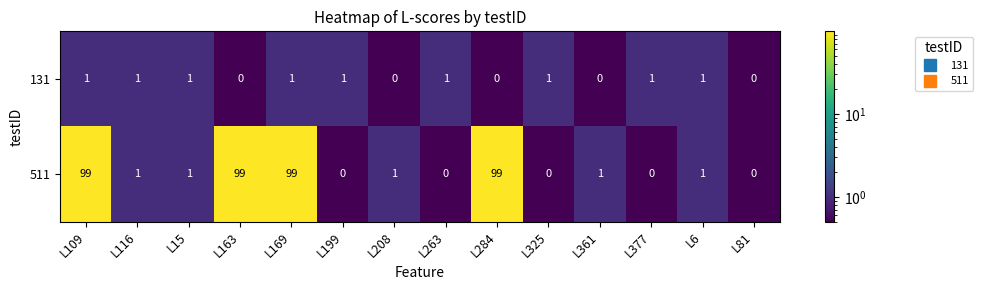

Count the 131 values in the range 0 to 1.

14